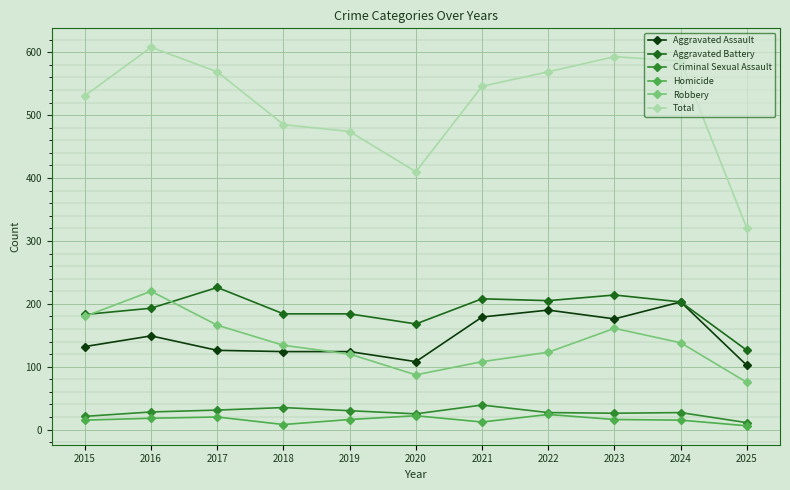

What is the highest value of the Aggravated Assault series?

203